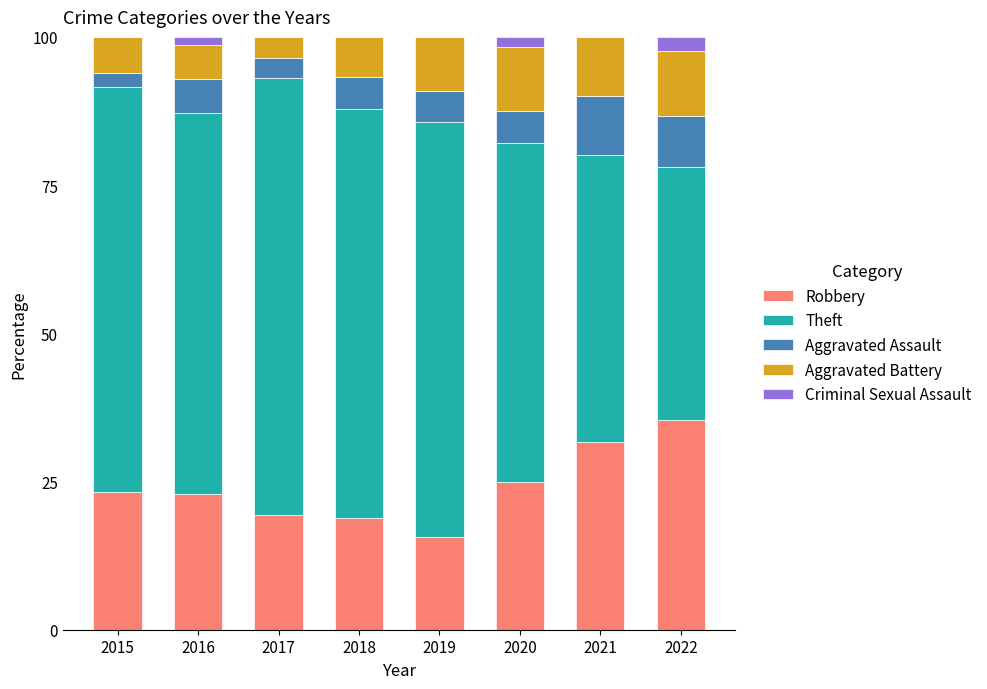

Are the bars grouped side by side (vs. stacked)?

No